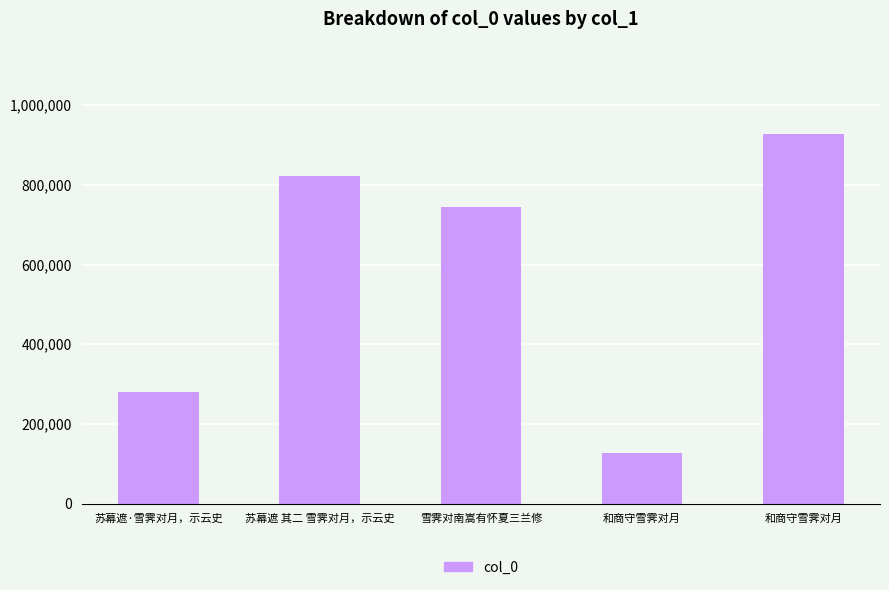

What is the difference between the maximum and second lowest values?

647783